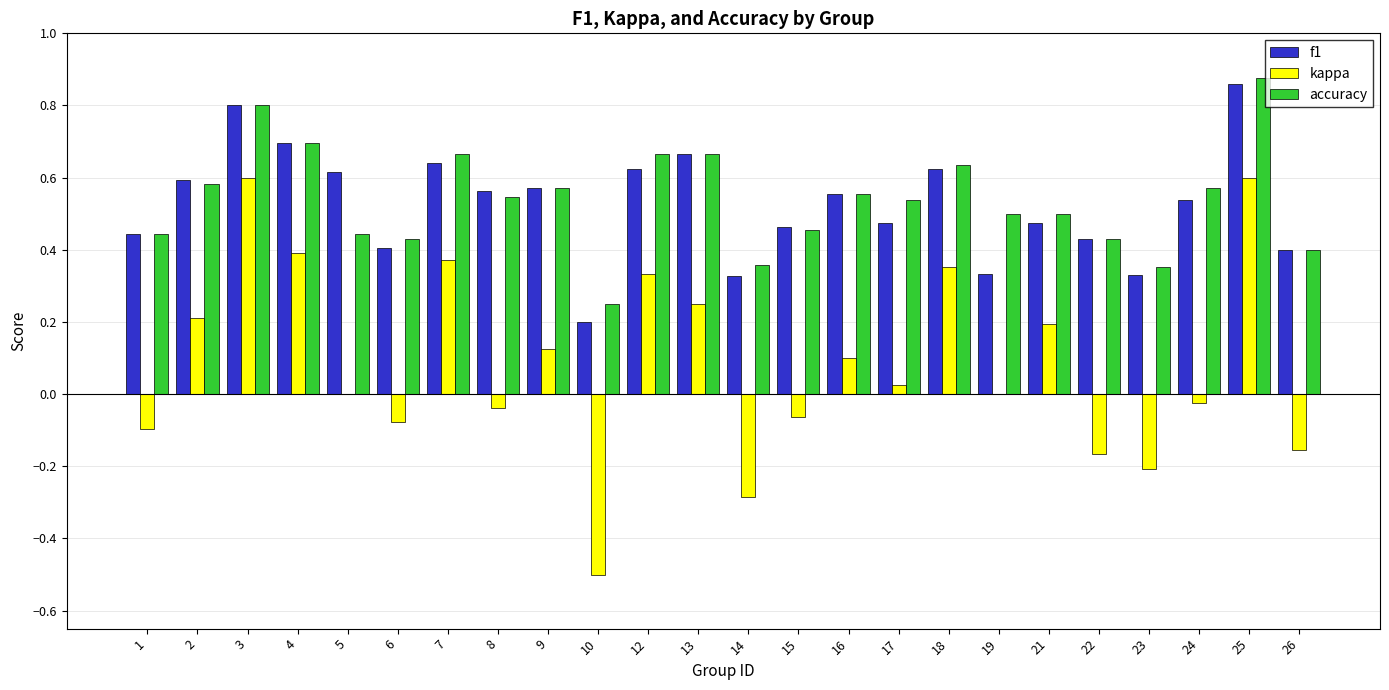

Which series changed the most between 3 and 5?

kappa